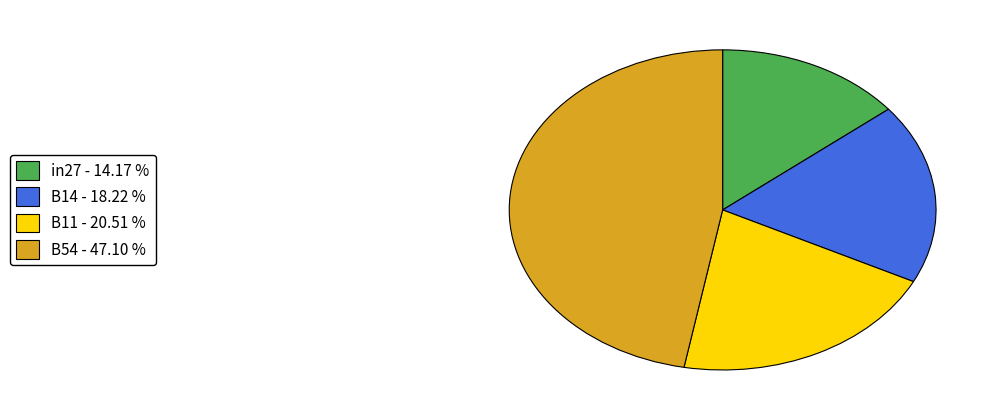

Does any single category account for the majority?

No